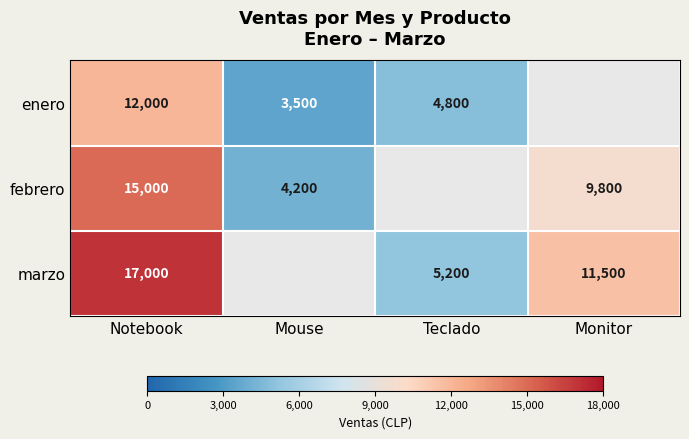

What is the difference between the febrero values at Notebook and Monitor?

5200